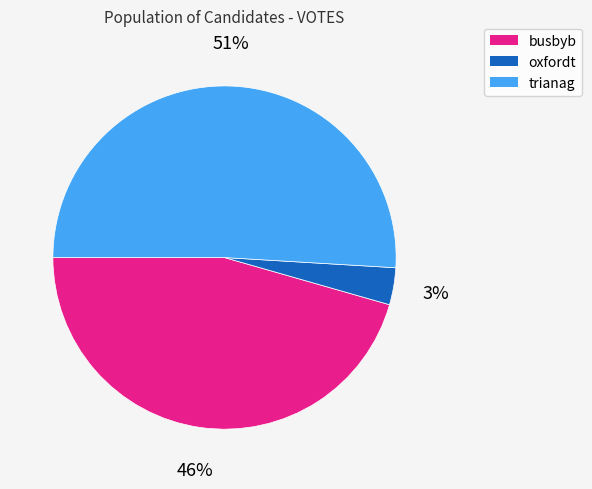

What percentage is the trianag slice, to the nearest percent?

51%